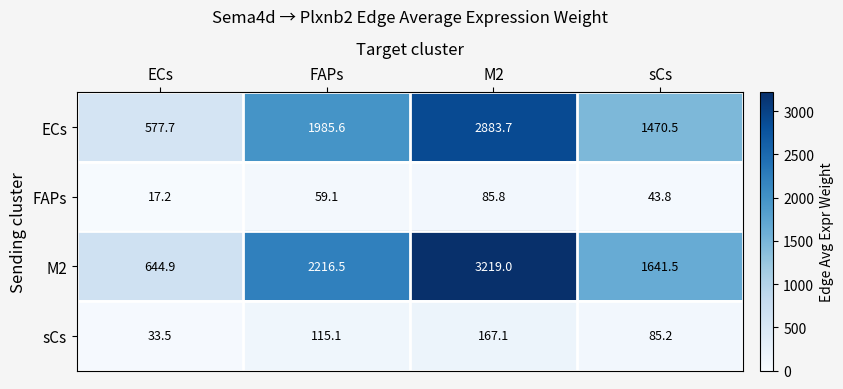

Which series changed the most between FAPs and sCs?

M2